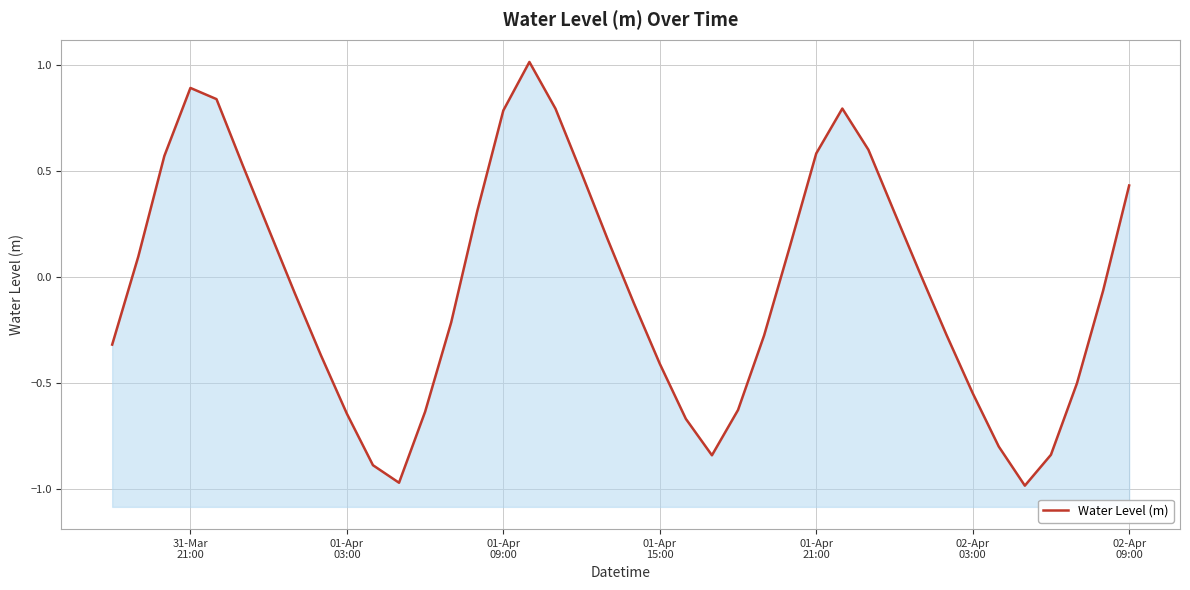

How many interior local valleys (lower than both neighbors) does the data have?

3